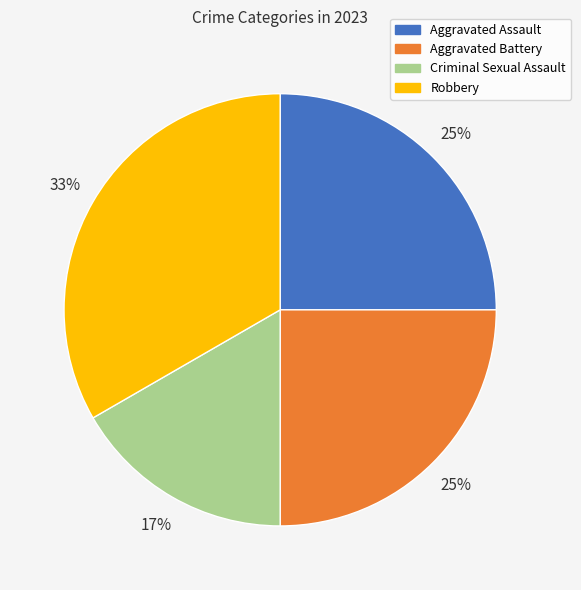

Is there any slice that represents more than half of the pie?

No